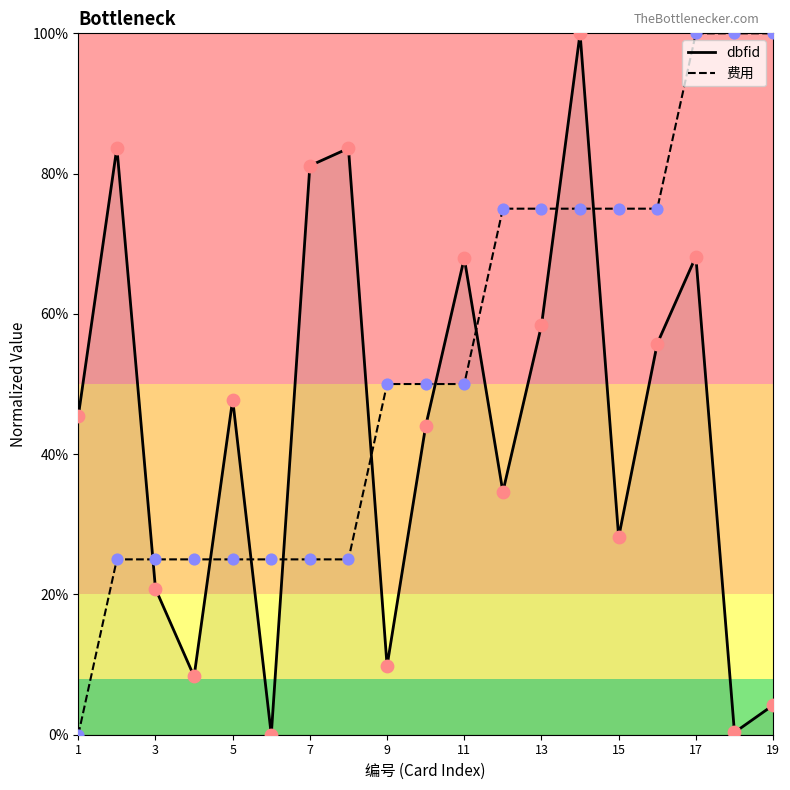

What is the difference between the maximum and minimum values in the dbfid series?

100.0